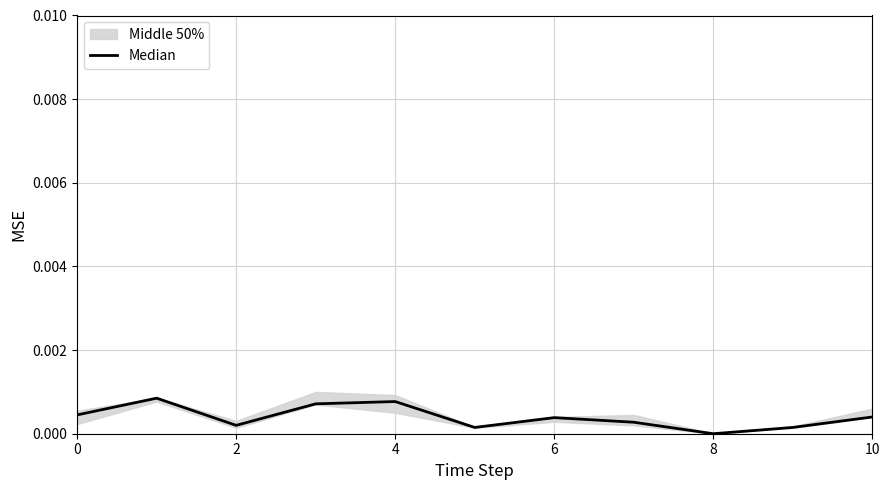

How many interior local valleys (lower than both neighbors) does the data have?

3